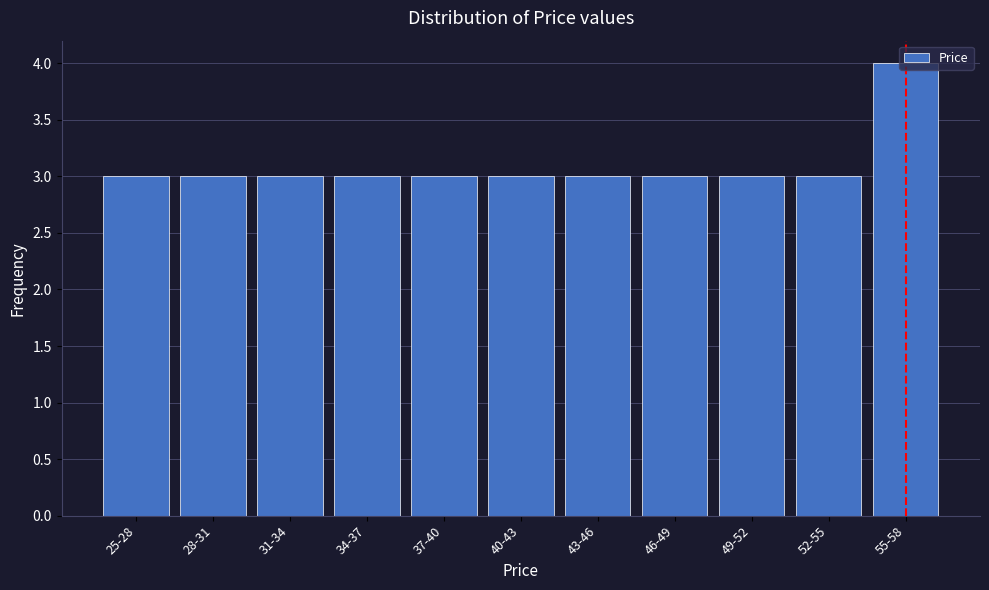

What is the average value?

3